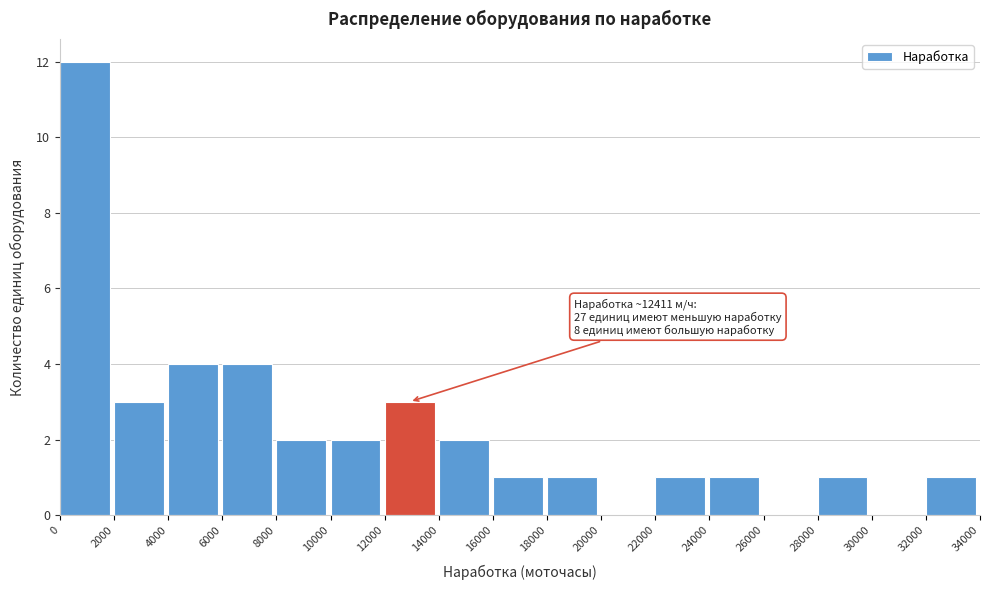

Which range on the x-axis has the tallest bar?

0 to 2000